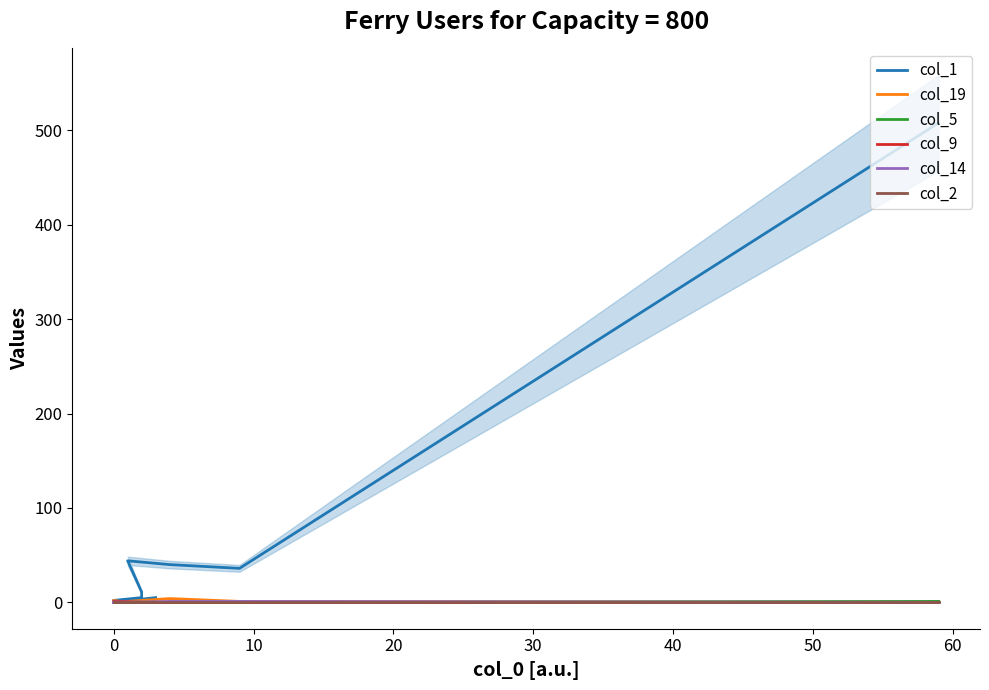

True or false: col_1 and col_9 intersect in this chart.

False